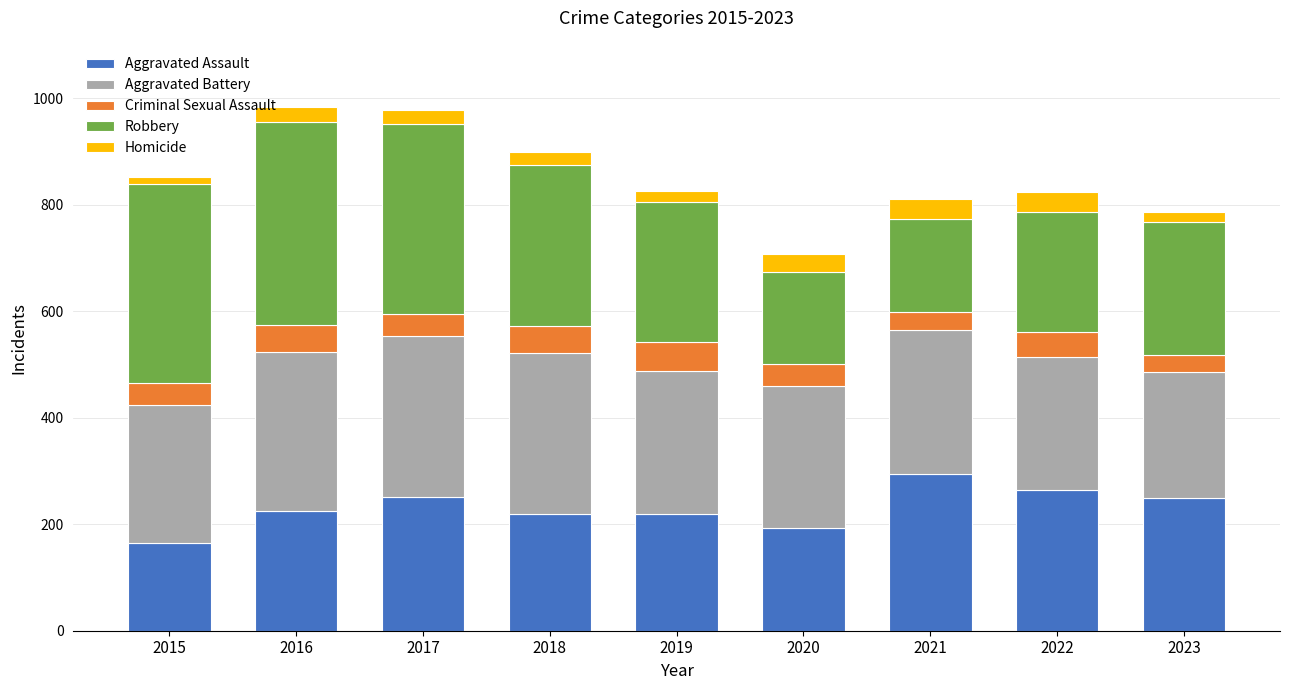

At which label does Aggravated Assault reach its peak?

2021